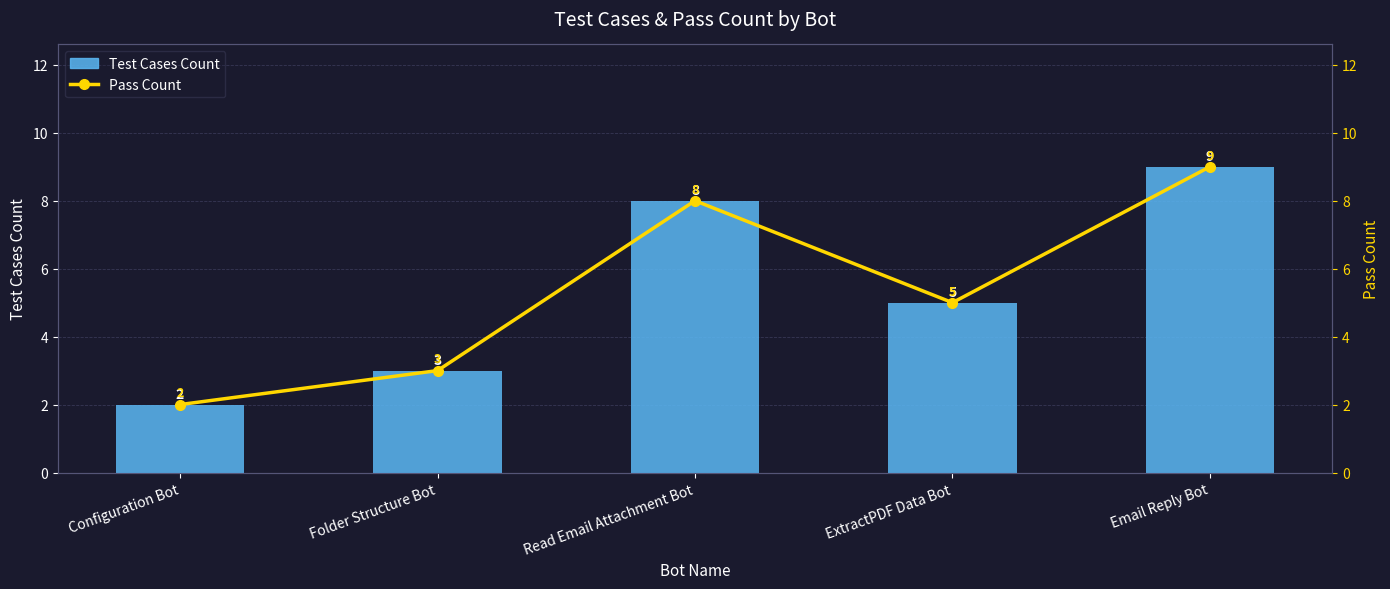

The value of Pass Count at Folder Structure Bot is 4. True or false?

False